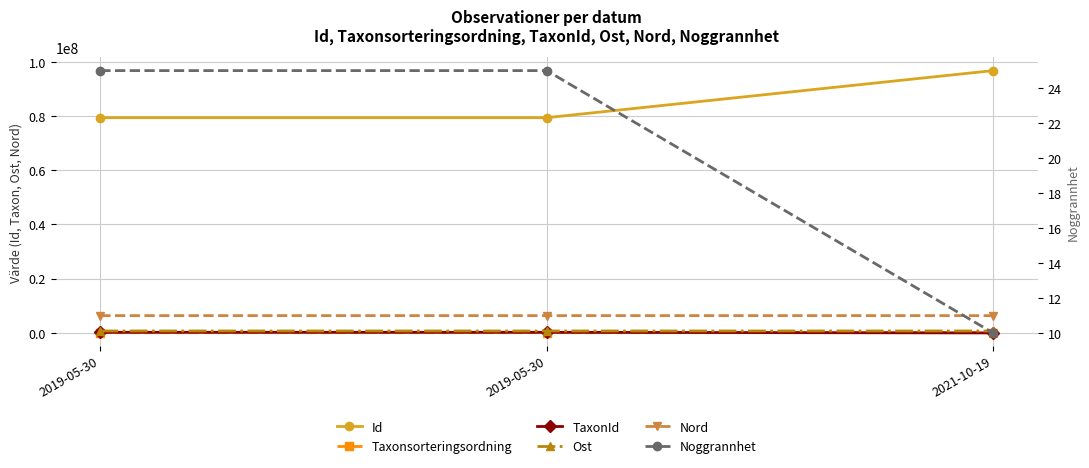

Count the number of data series in this chart.

6